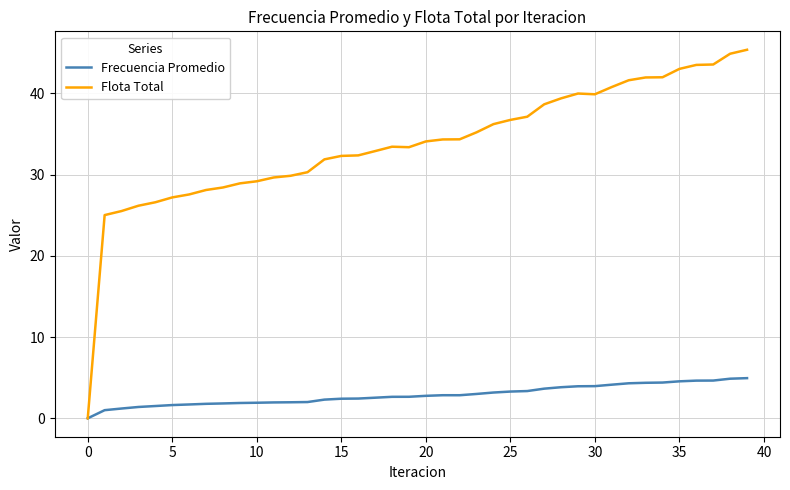

Which series has the largest total across all categories?

Flota Total